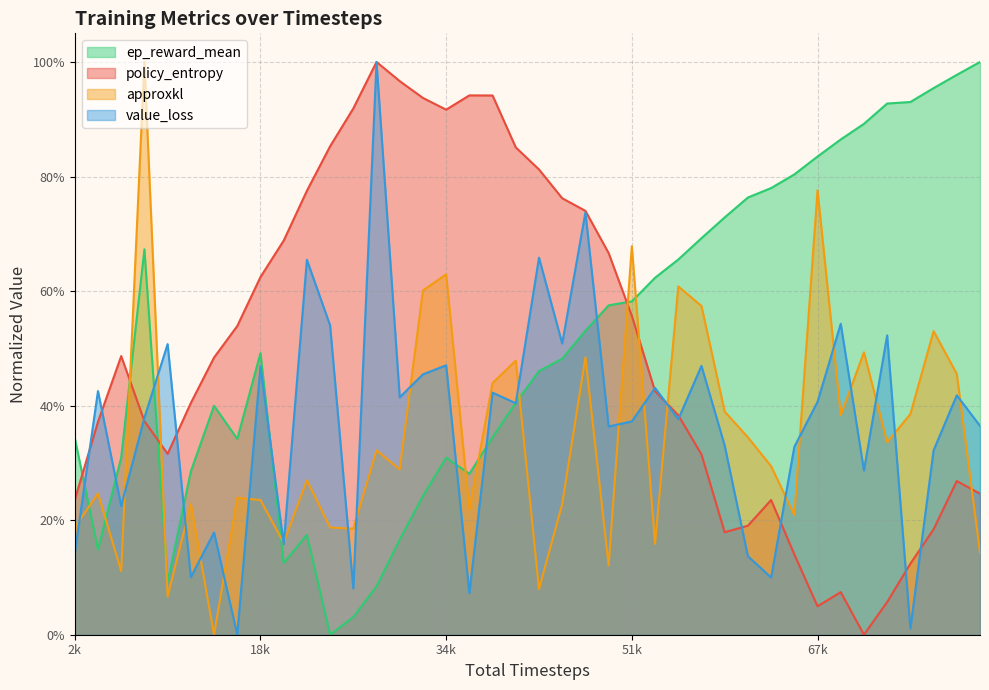

Reading right to left, extract all data points from this chart.

policy_entropy: 0.2	0.3	0.2	0.1	0.1	0.0	0.1	0.0	0.1	0.2	0.2	0.2	0.3	0.4	0.4	0.6	0.7	0.7	0.8	0.8	0.9	0.9	0.9	0.9	0.9	1.0	1.0	0.9	0.9	0.8	0.7	0.6	0.5	0.5	0.4	0.3	0.4	0.5	0.4	0.2
approxkl: 0.1	0.5	0.5	0.4	0.3	0.5	0.4	0.8	0.2	0.3	0.3	0.4	0.6	0.6	0.2	0.7	0.1	0.5	0.2	0.1	0.5	0.4	0.2	0.6	0.6	0.3	0.3	0.2	0.2	0.3	0.2	0.2	0.2	0.0	0.2	0.1	1.0	0.1	0.2	0.2
ep_reward_mean: 1.0	1.0	1.0	0.9	0.9	0.9	0.9	0.8	0.8	0.8	0.8	0.7	0.7	0.7	0.6	0.6	0.6	0.5	0.5	0.5	0.4	0.3	0.3	0.3	0.2	0.2	0.1	0.0	0.0	0.2	0.1	0.5	0.3	0.4	0.3	0.1	0.7	0.3	0.1	0.3
value_loss: 0.4	0.4	0.3	0.0	0.5	0.3	0.5	0.4	0.3	0.1	0.1	0.3	0.5	0.4	0.4	0.4	0.4	0.7	0.5	0.7	0.4	0.4	0.1	0.5	0.5	0.4	1.0	0.1	0.5	0.7	0.2	0.5	0.0	0.2	0.1	0.5	0.4	0.2	0.4	0.1